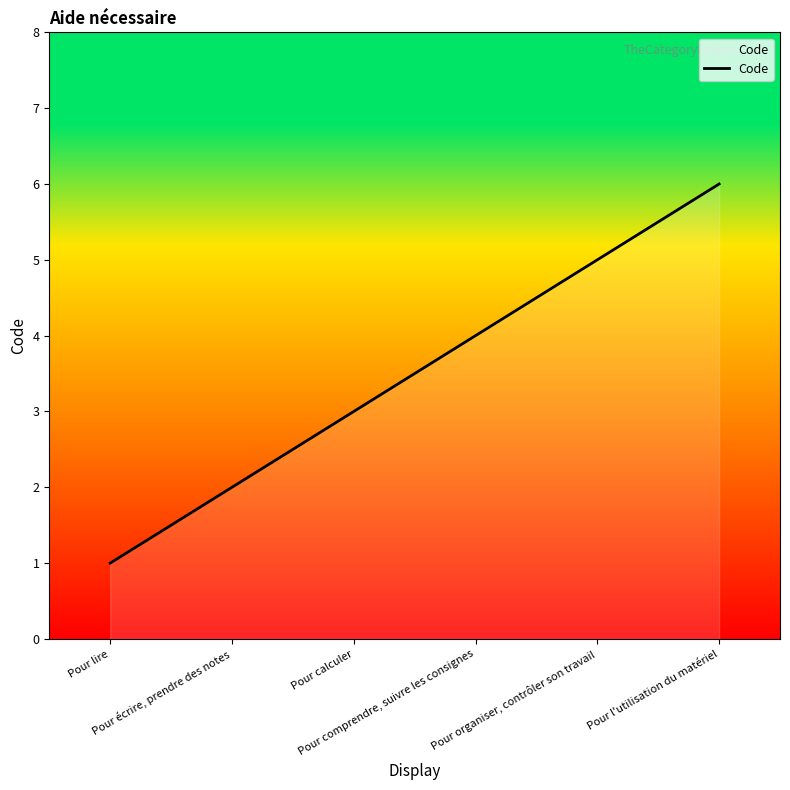

List the labels in order of value, largest first.

Pour l'utilisation du matériel, Pour organiser, contrôler son travail, Pour comprendre, suivre les consignes, Pour calculer, Pour écrire, prendre des notes, Pour lire